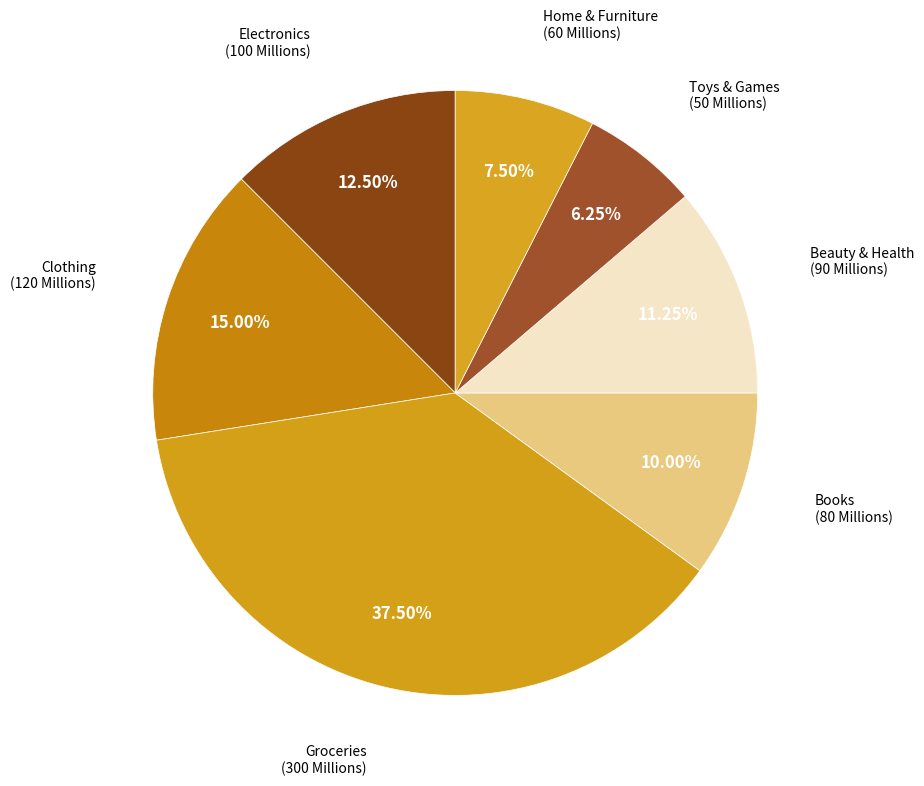

Count the number of slices in the pie.

7